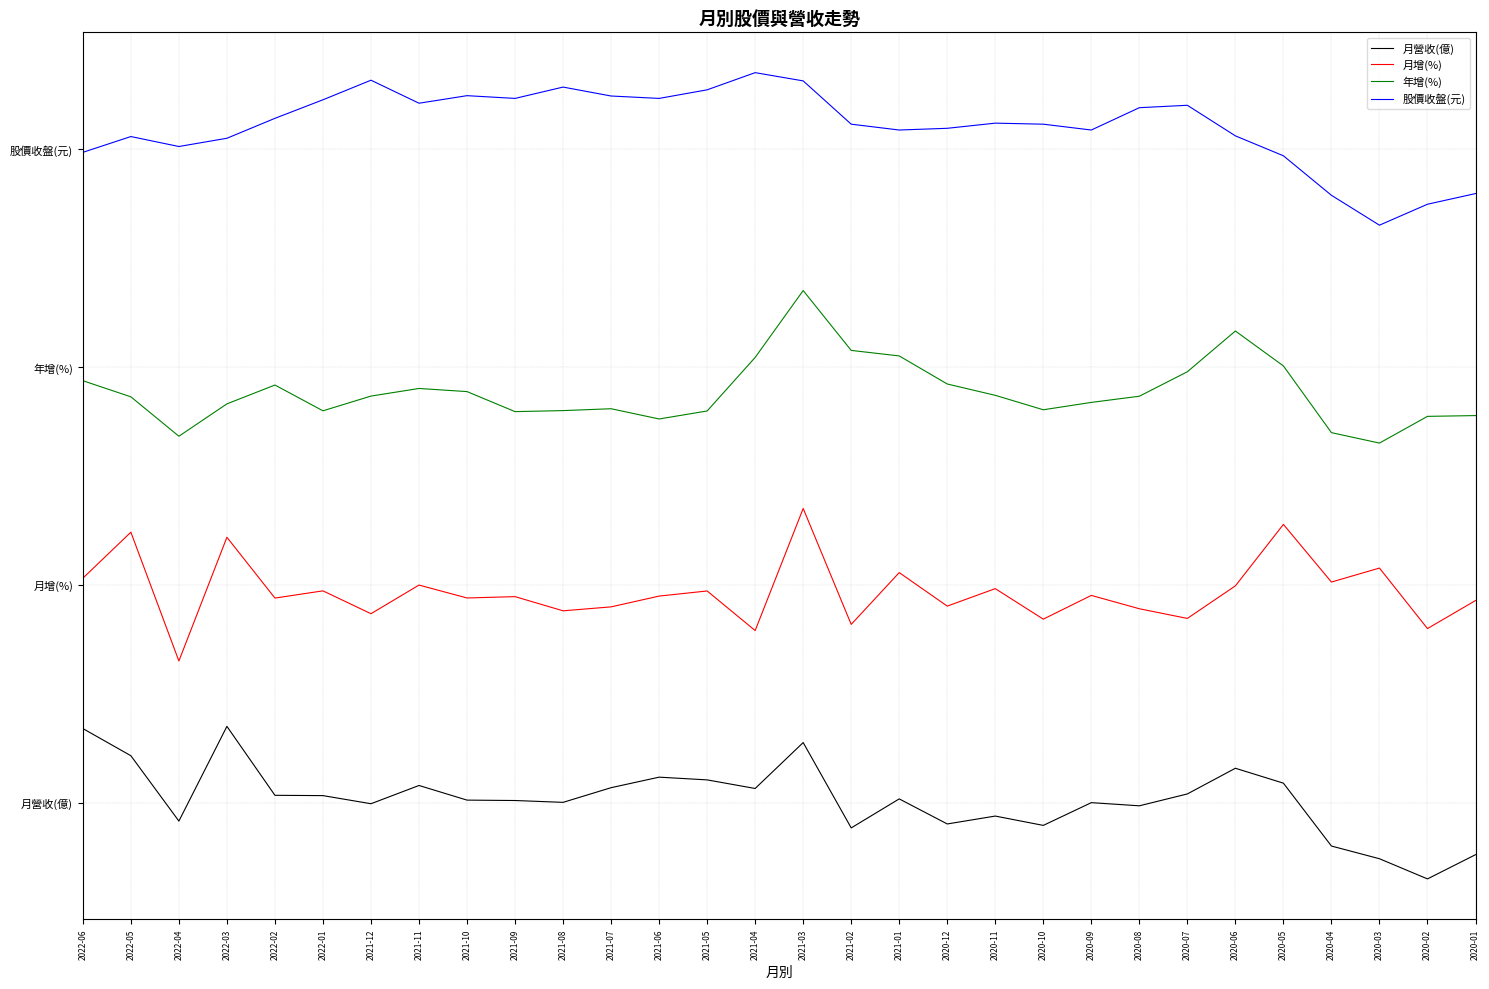

Rank the series by their average value, from lowest to highest.

月營收(億), 月增(%), 年增(%), 股價收盤(元)